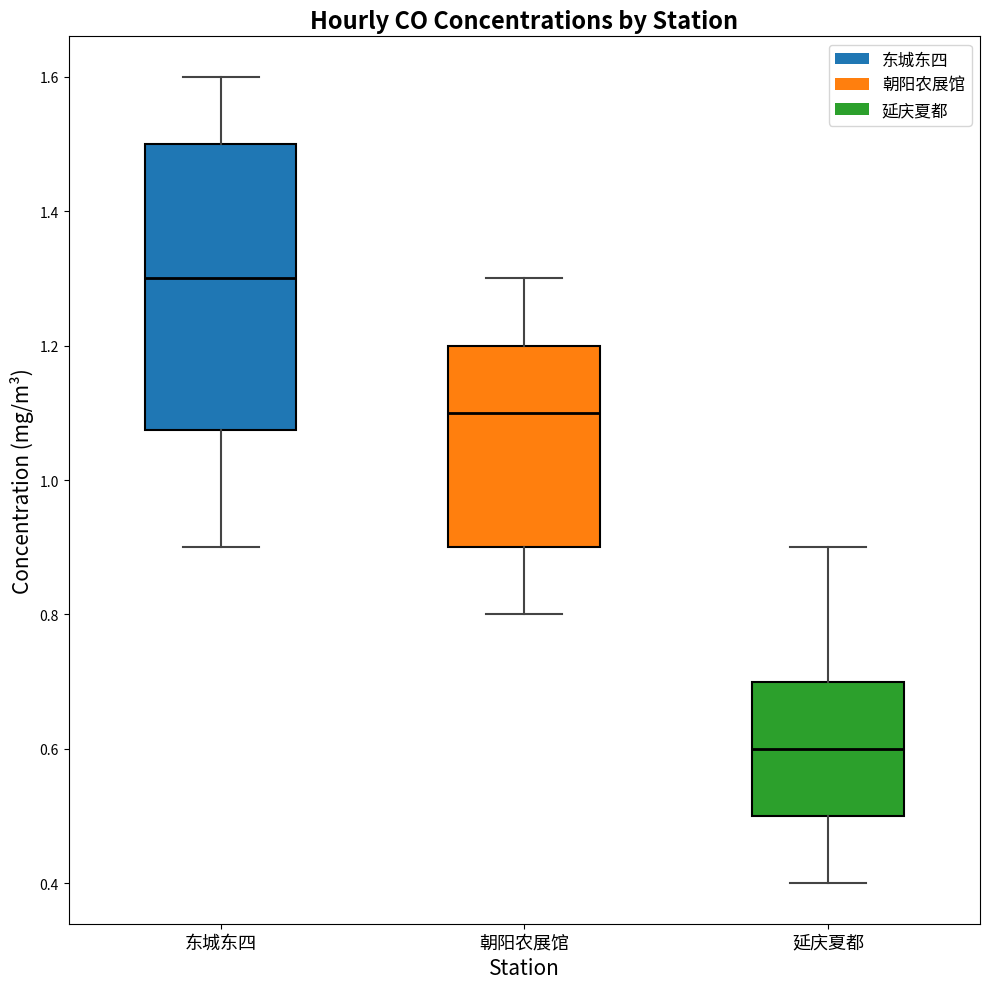

Reading left to right, transcribe this box plot: for each box, give where its median line is, the range the box spans, and where its two whiskers end, as read against the y-axis. The values are not printed on the chart, so give them approximately, as read against the axis.

东城东四: median 1.30, box 1.08 to 1.50, whiskers 0.90 to 1.60
朝阳农展馆: median 1.10, box 0.90 to 1.20, whiskers 0.80 to 1.30
延庆夏都: median 0.60, box 0.50 to 0.70, whiskers 0.40 to 0.90